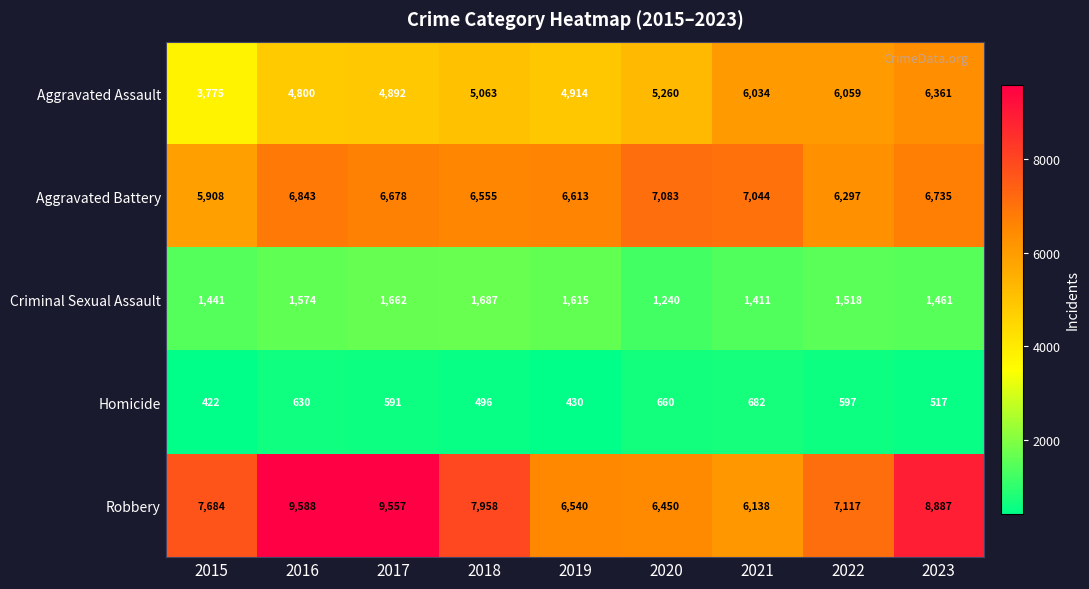

What is the difference between the Aggravated Battery values at 2023 and 2015?

827